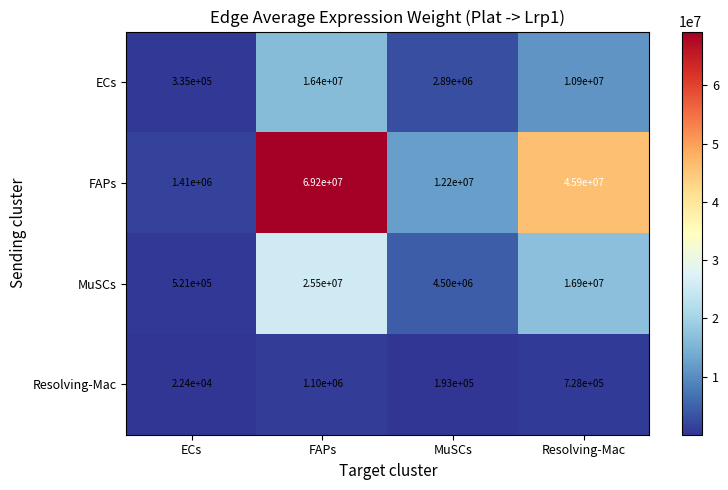

List the series in order of their peak value, highest first.

FAPs, MuSCs, ECs, Resolving-Mac